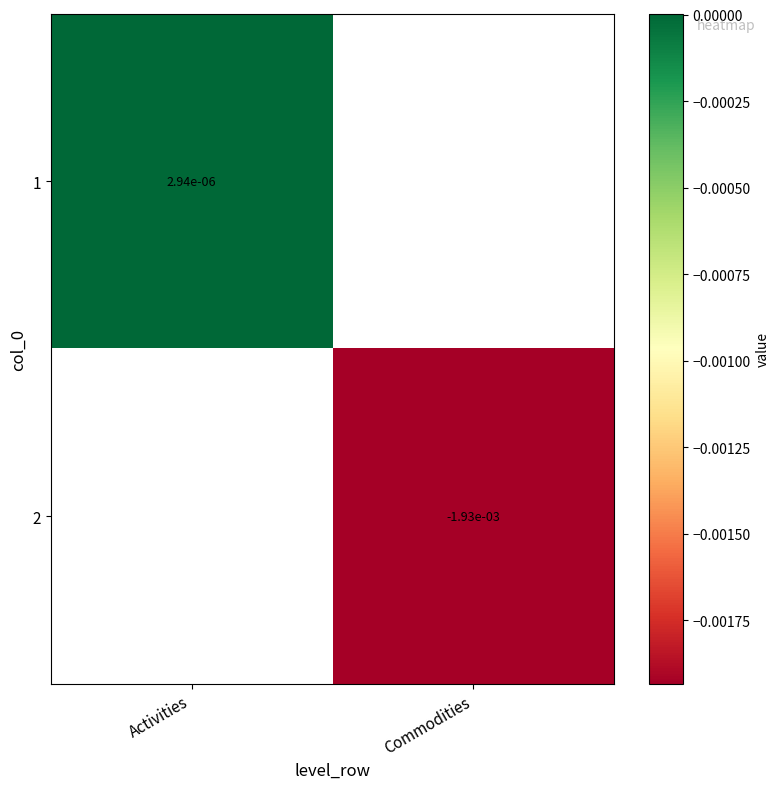

How many data points does each series have?

2